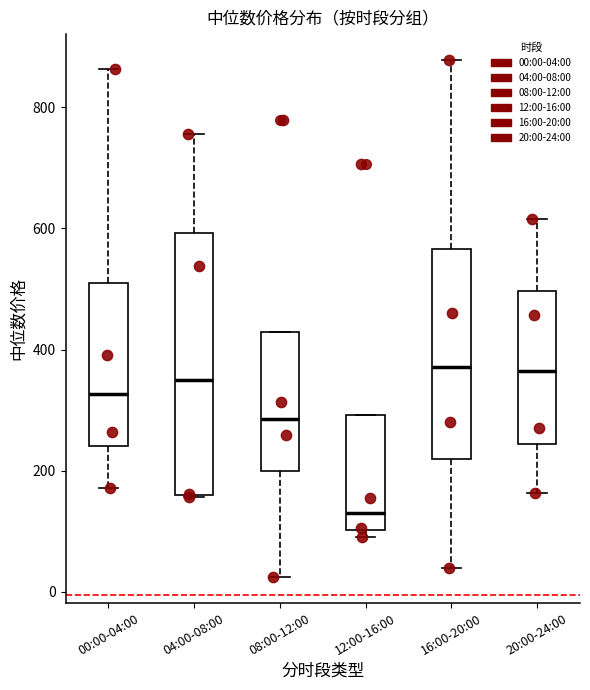

Reading left to right, transcribe this box plot: for each box, give where its median line is, the range the box spans, and where its two whiskers end, as read against the y-axis. The values are not printed on the chart, so give them approximately, as read against the axis.

00:00-04:00: median 320, box 240 to 500, whiskers 180 to 860
04:00-08:00: median 340, box 160 to 600, whiskers 160 to 760
08:00-12:00: median 280, box 200 to 420, whiskers 20 to 420
12:00-16:00: median 140, box 100 to 300, whiskers 100 (just below the box's lower edge) to 300
16:00-20:00: median 380, box 220 to 560, whiskers 40 to 880
20:00-24:00: median 360, box 240 to 500, whiskers 160 to 620